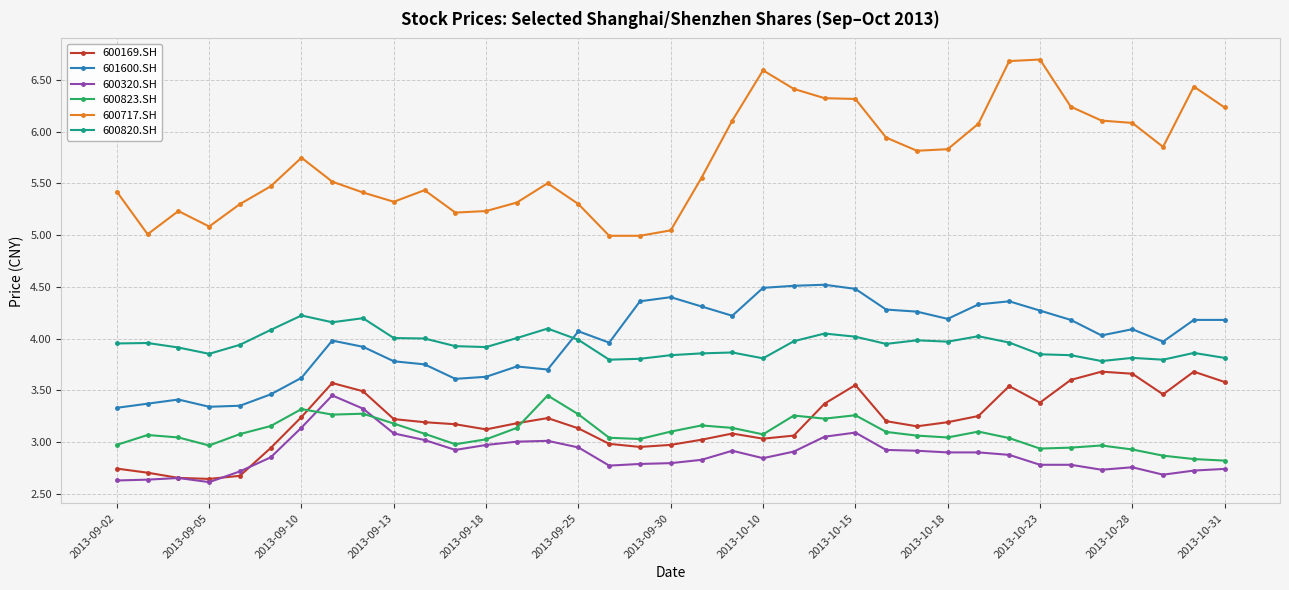

What is the smallest value displayed?

2.6